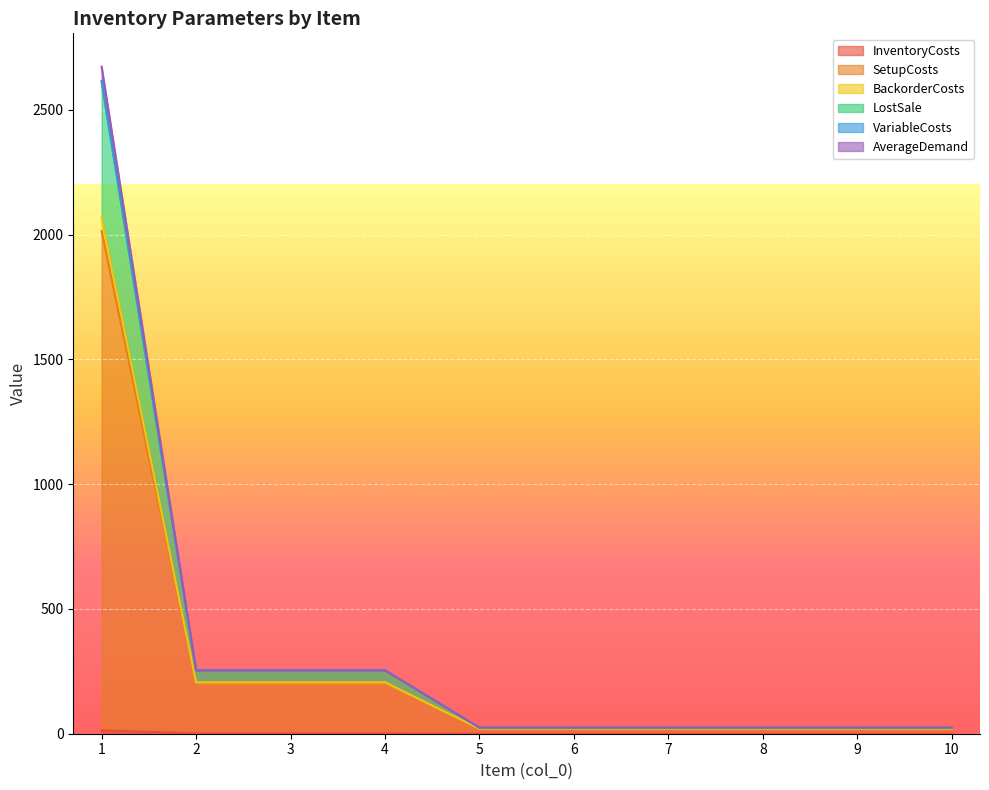

How many lines are shown in the chart?

6